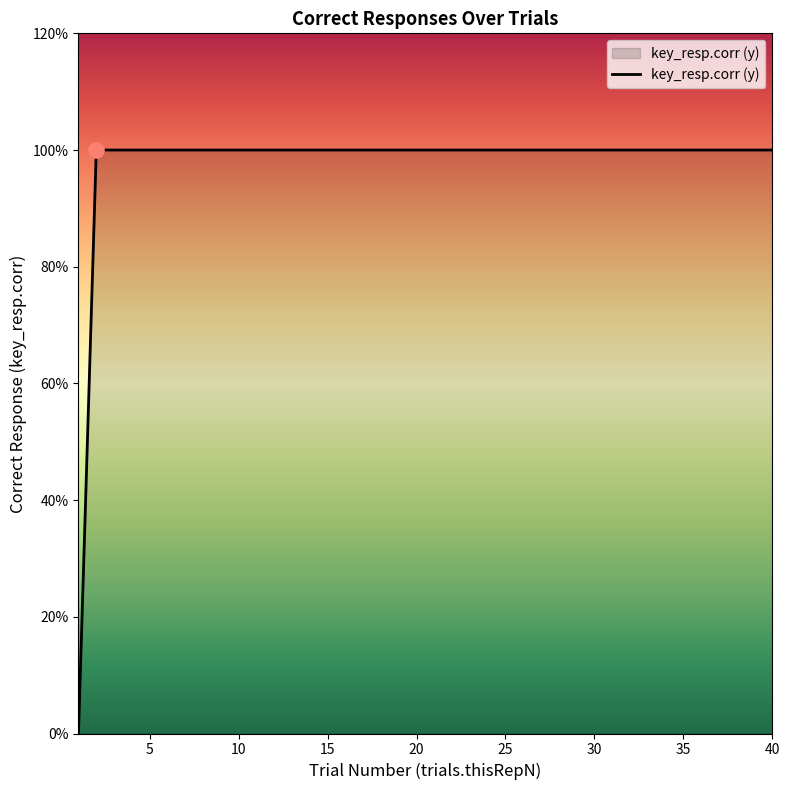

Is this an area chart (filled region under the line)?

Yes